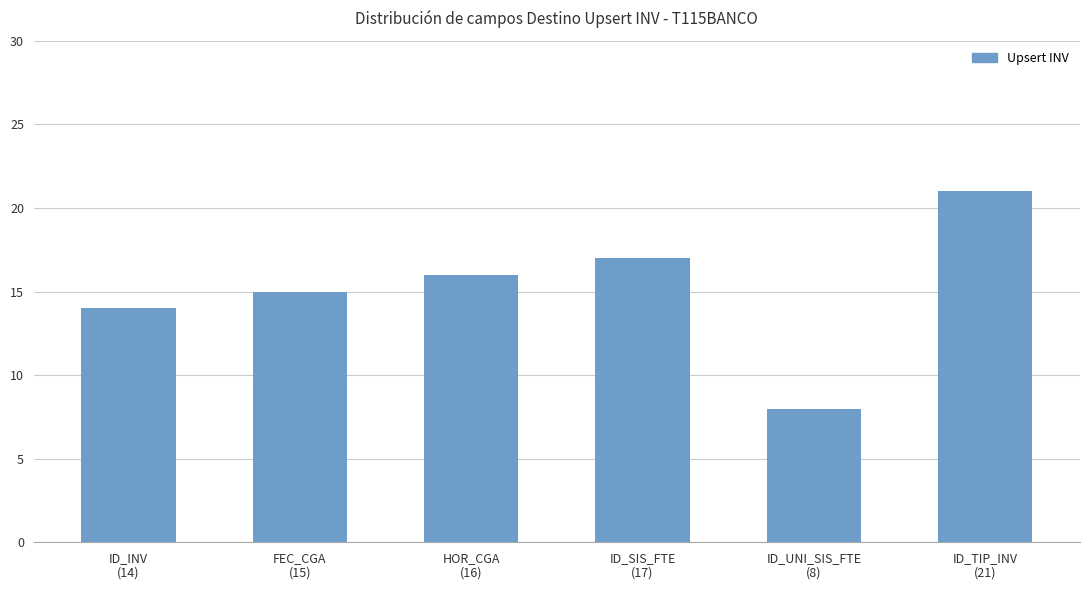

What is the difference between the values at HOR_CGA
(16) and ID_SIS_FTE
(17)?

1